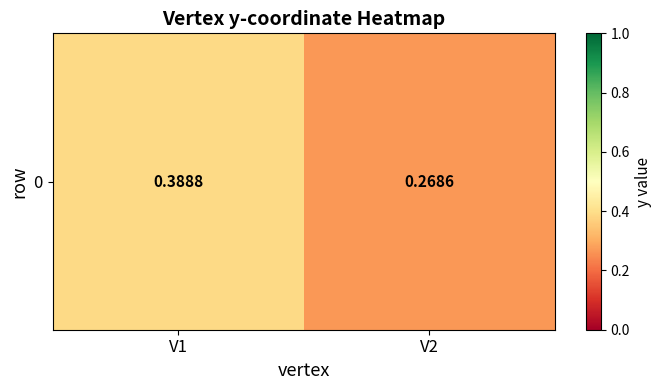

What is the maximum value shown in the chart?

0.4